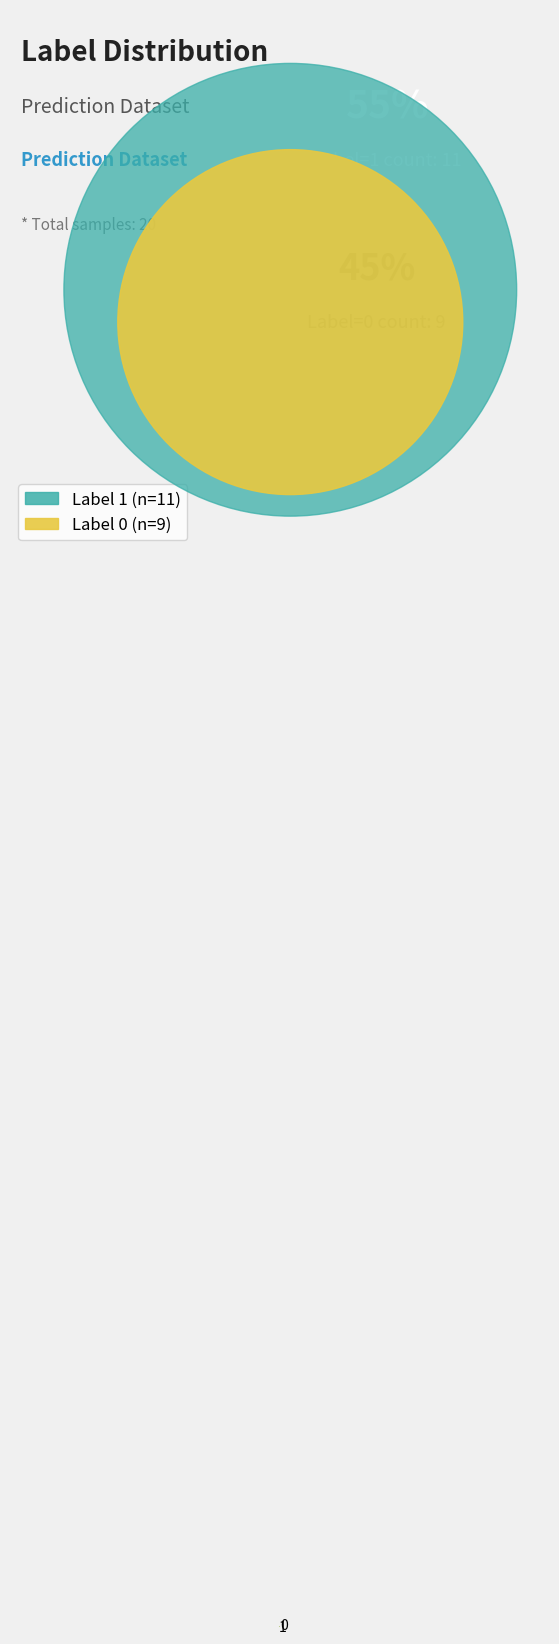

What is the ratio of the value at 0 to the value at 1?

0.8